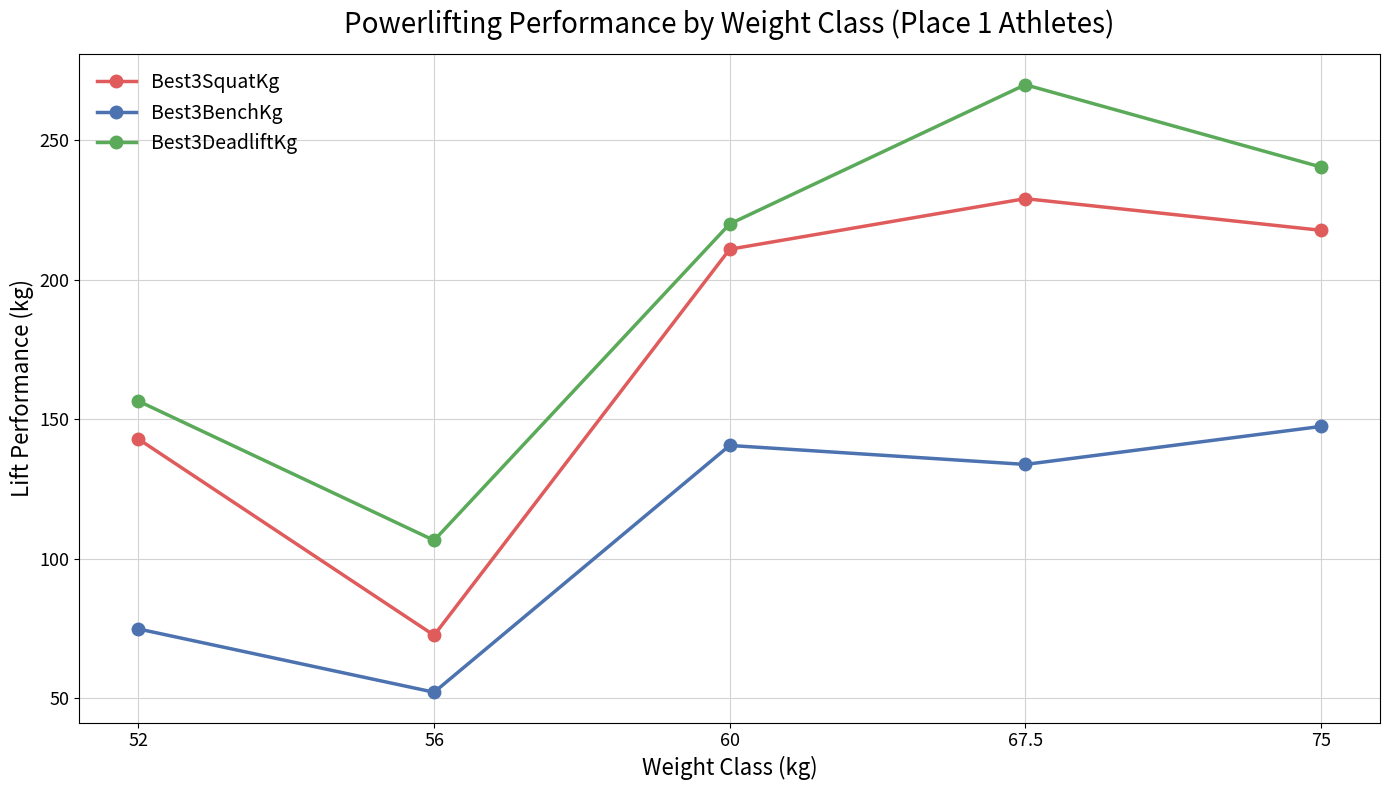

What is the difference between the Best3BenchKg values at 52 and 67.5?

59.0